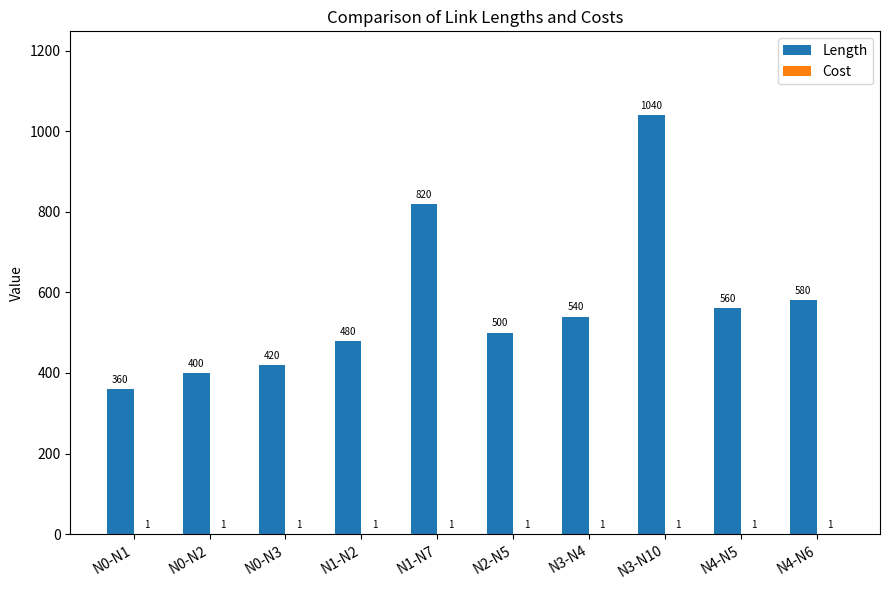

At which label does Length first exceed 540?

N1-N7